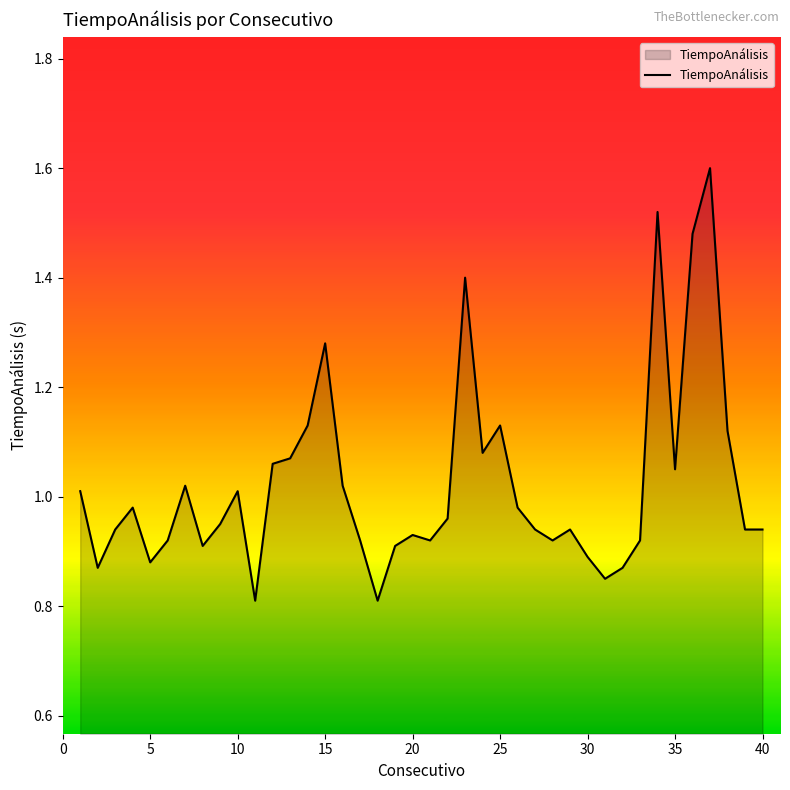

What is the average value?

1.0